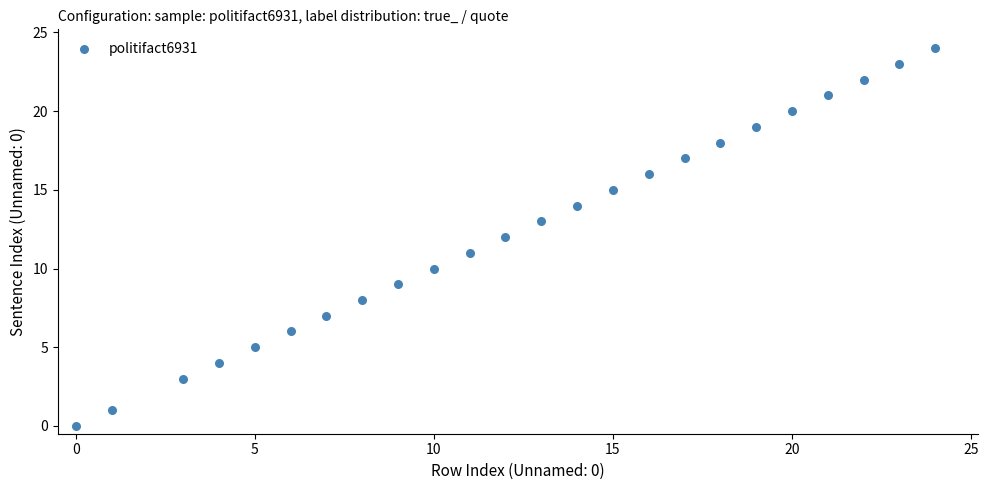

What is the range of Y values (max minus min)?

24